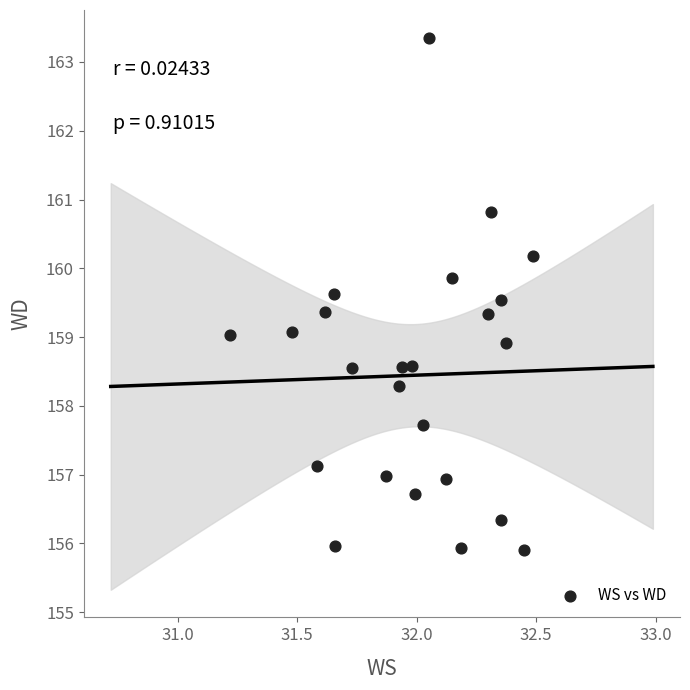

What is the range of X values (max minus min)?

1.3